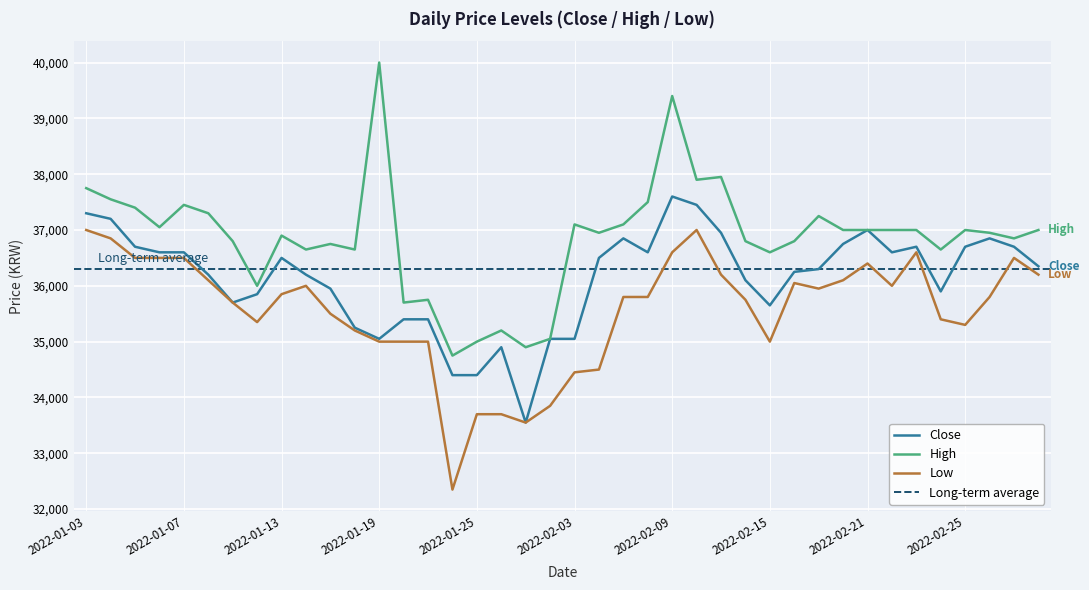

What is the label of the 18th point from the right?

2022-02-07